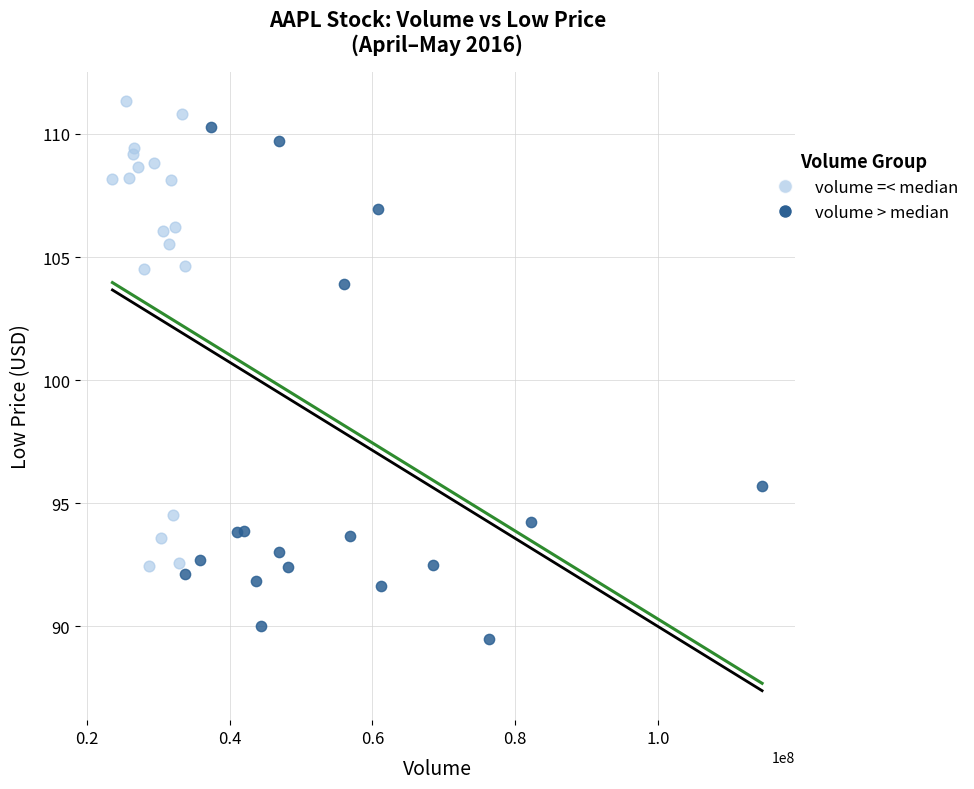

Which series reaches the maximum Y coordinate?

volume =< median